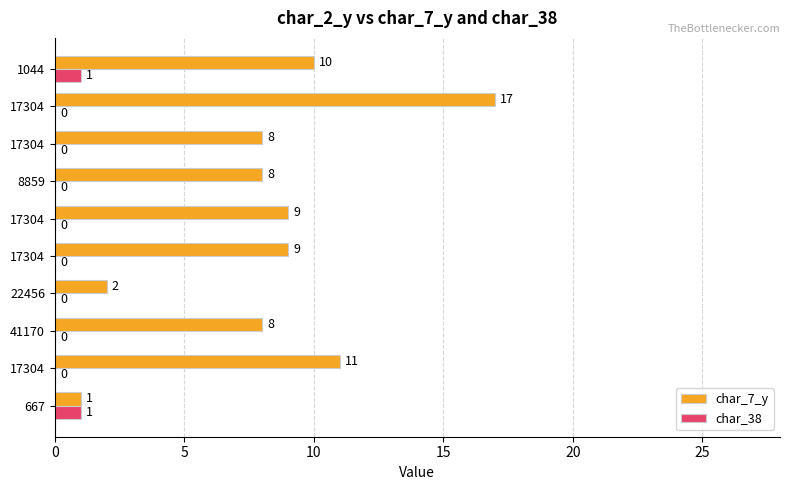

What is the value of the char_7_y bar at the 4th from the left?

2